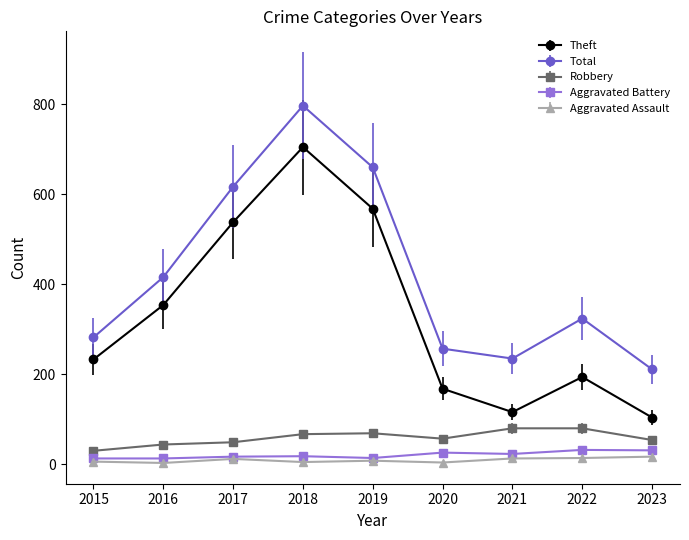

What is the total value across all series at 2018?

1592